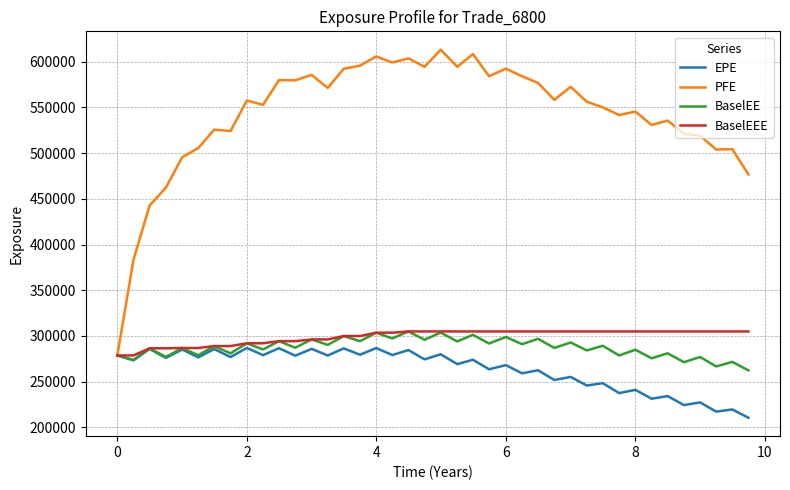

Which series has the largest total across all categories?

PFE